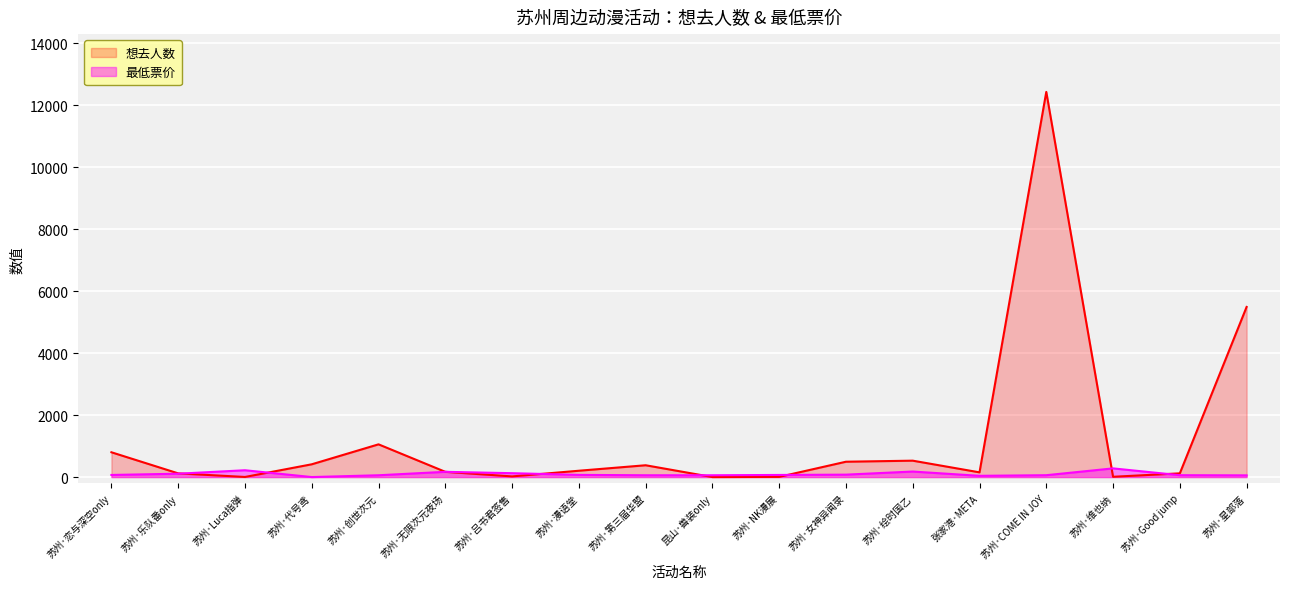

The 想去人数 series shows 5491 at 苏州·星部落. True or false?

True